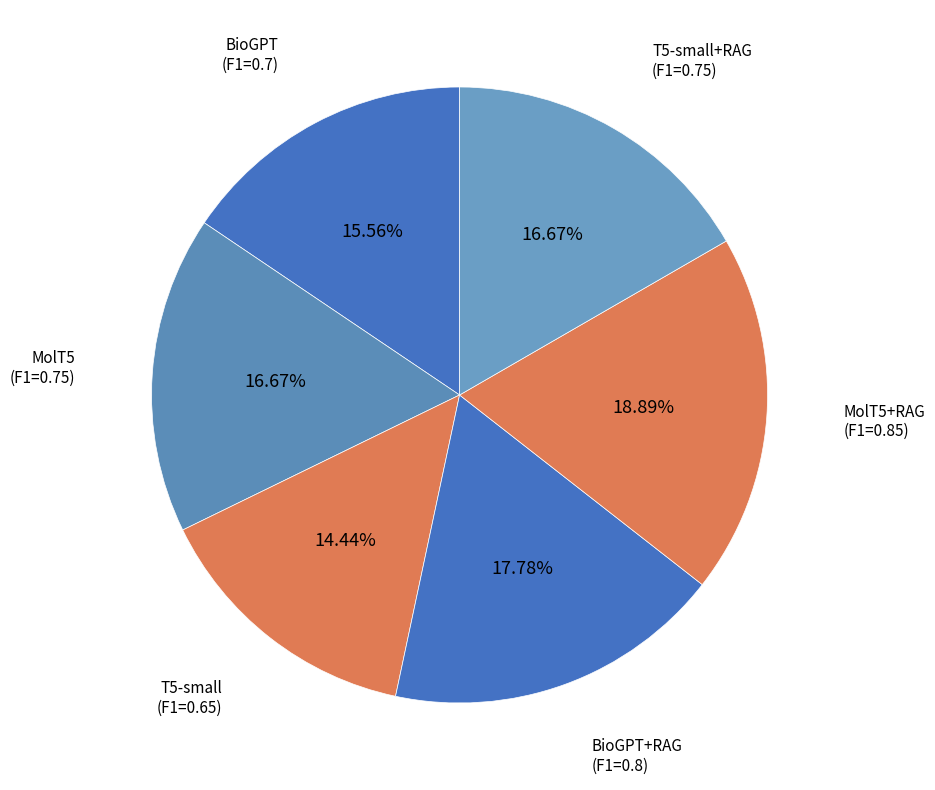

What is the smallest slice in the pie chart?

T5-small